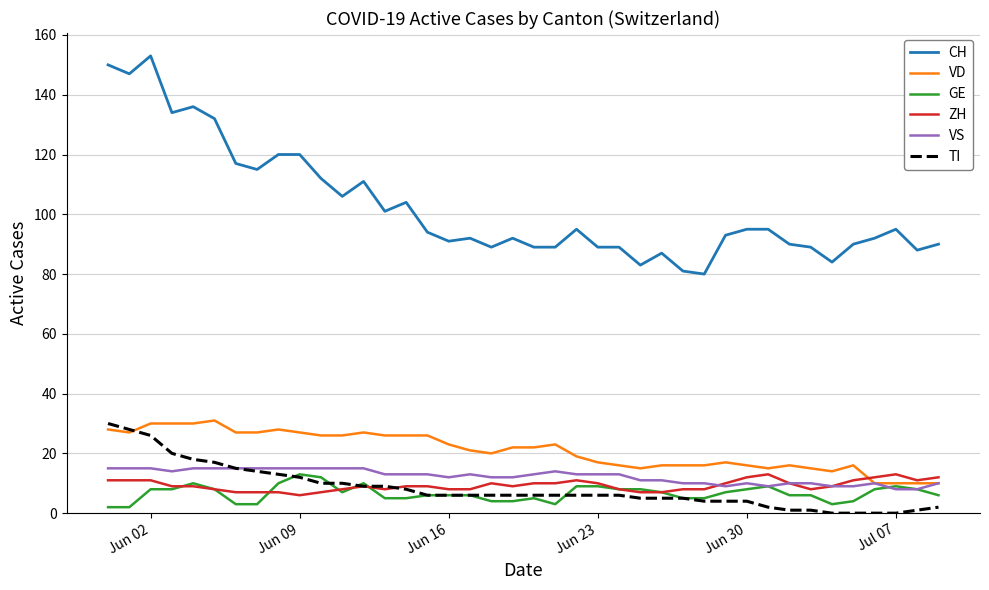

Which series has the largest total across all categories?

CH